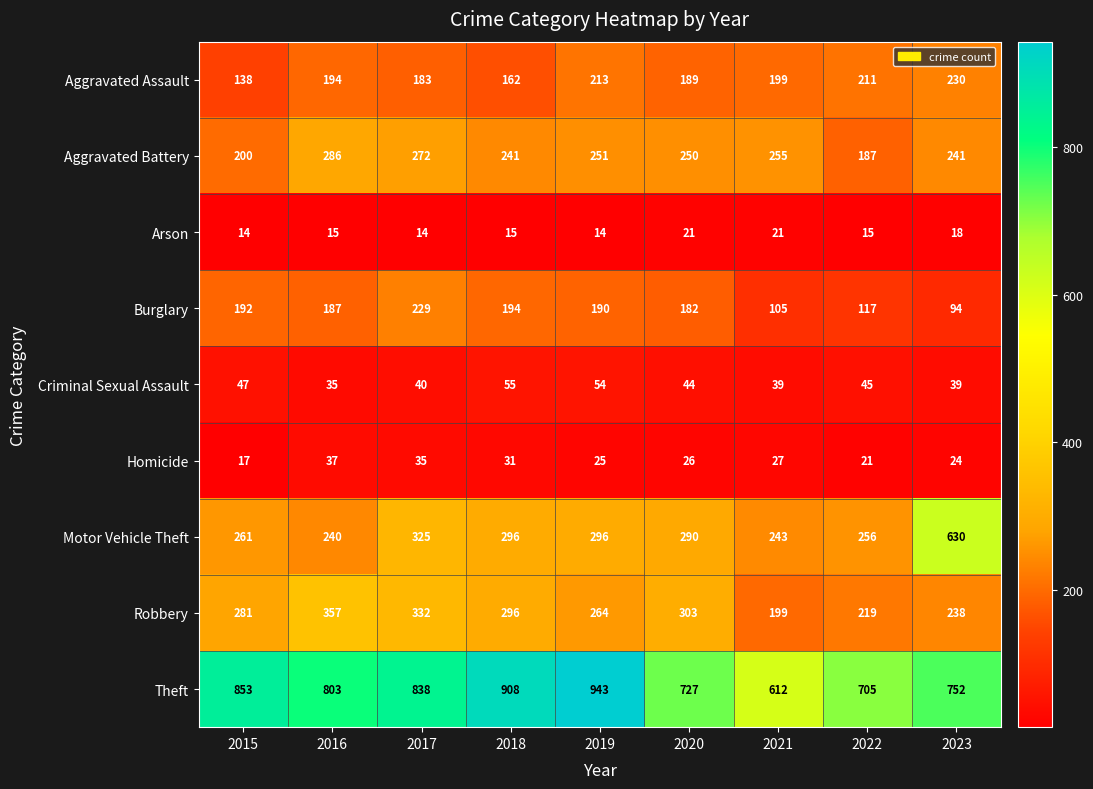

The Criminal Sexual Assault series shows 93 at 2019. True or false?

False